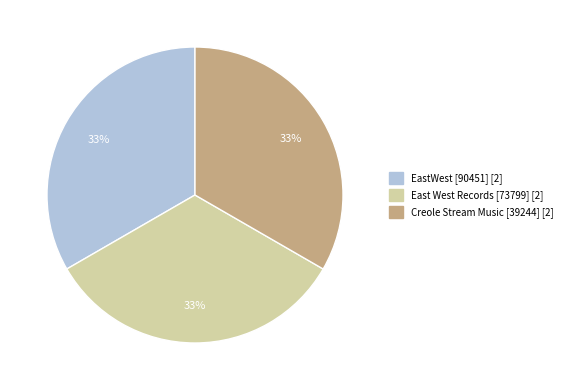

Combined, do Creole Stream Music [39244] and East West Records [73799] account for over 50%?

Yes